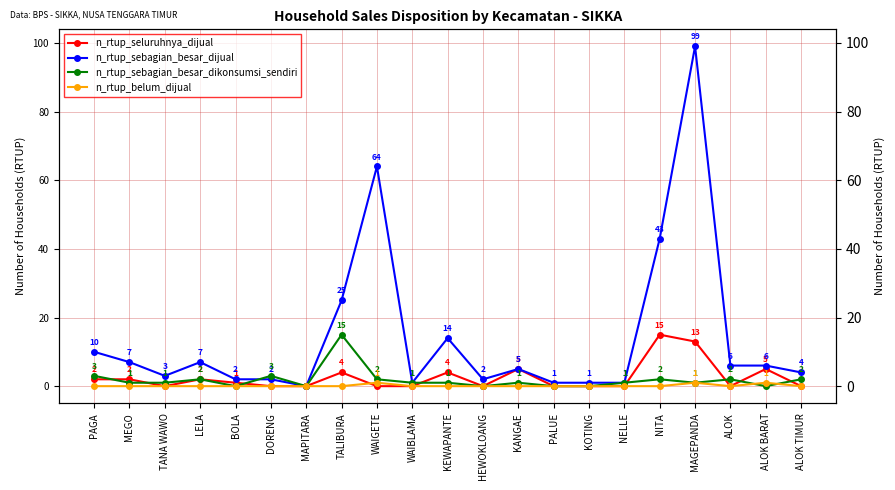

The n_rtup_seluruhnya_dijual series shows 15 at NITA. True or false?

True